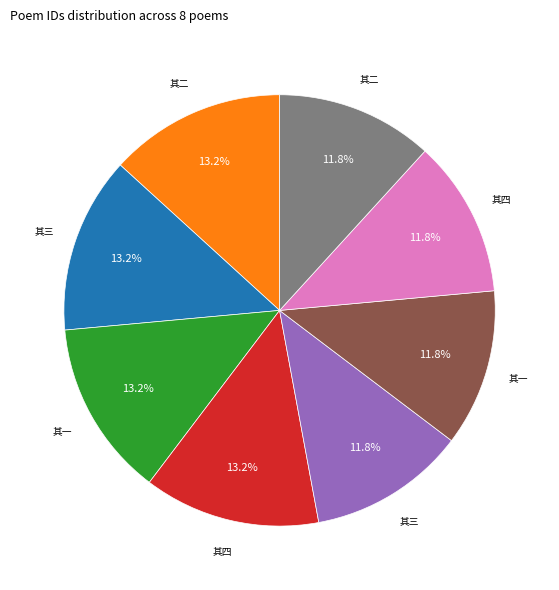

Is there a majority slice in this chart?

No